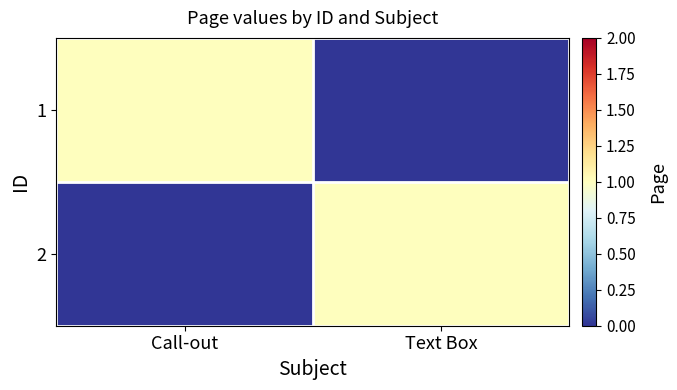

Which series has the widest spread of values?

1